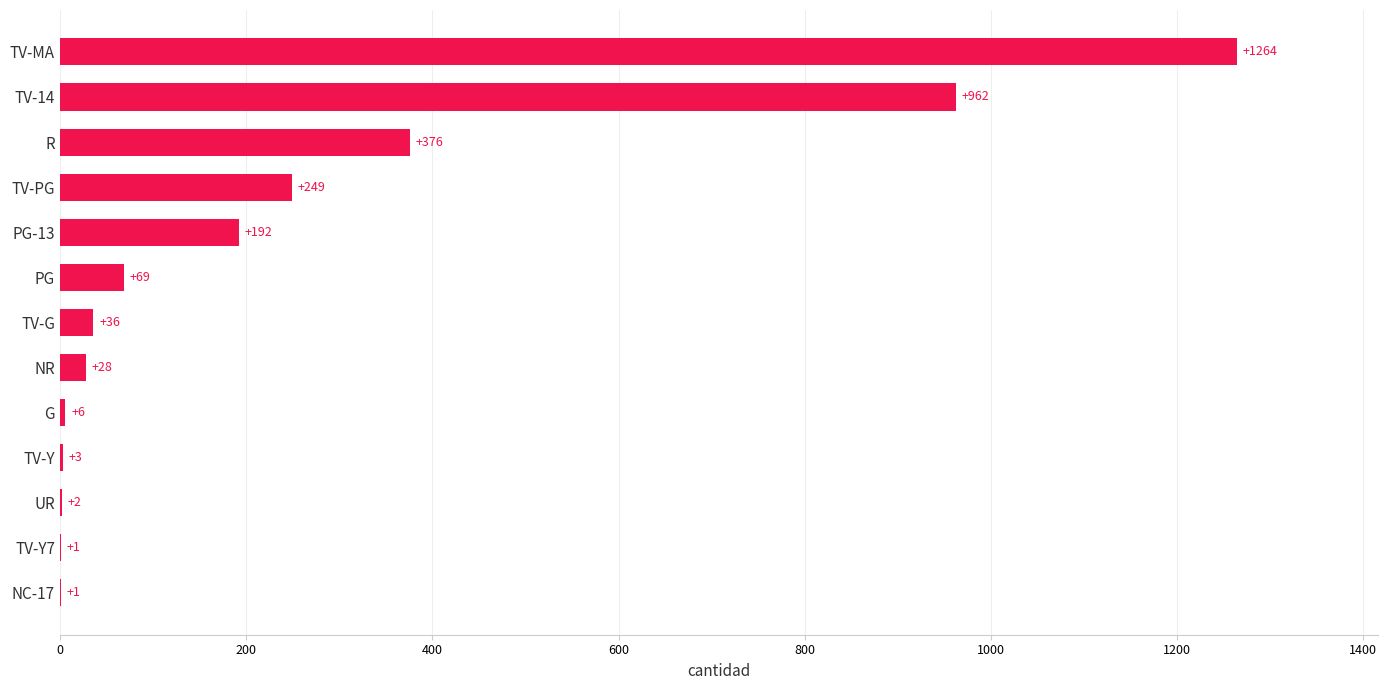

What is the sum of the values at G and UR?

8